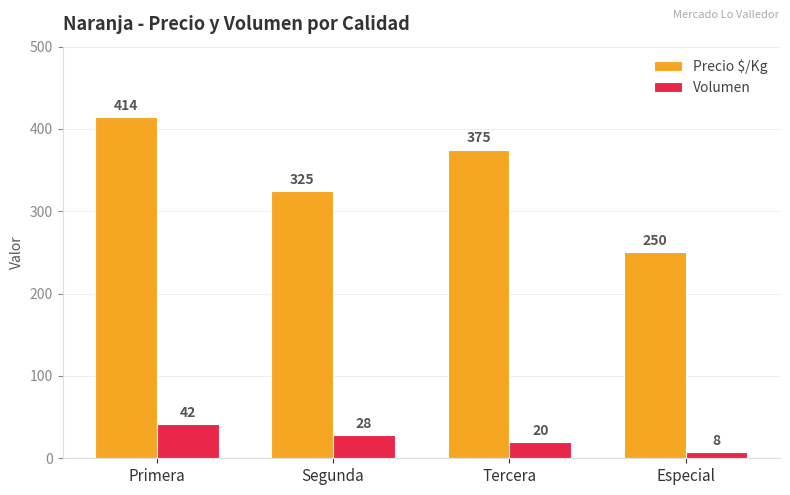

List the series in order of their peak value, lowest first.

Volumen, Precio $/Kg